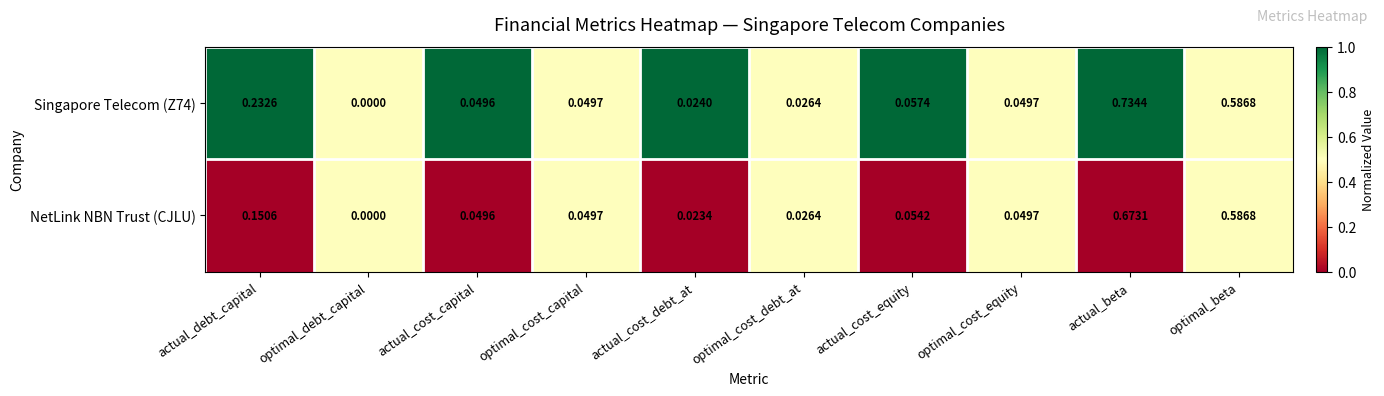

Which series changed the most between actual_cost_equity and optimal_beta?

NetLink NBN Trust (CJLU)